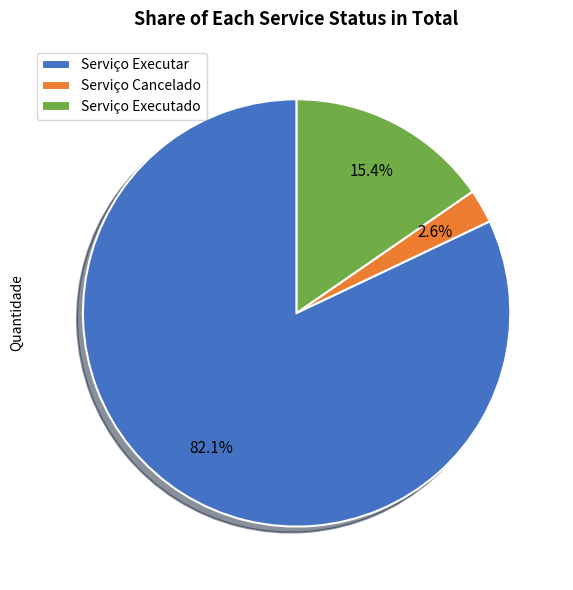

Combined, do Serviço Executado and Serviço Cancelado account for over 50%?

No